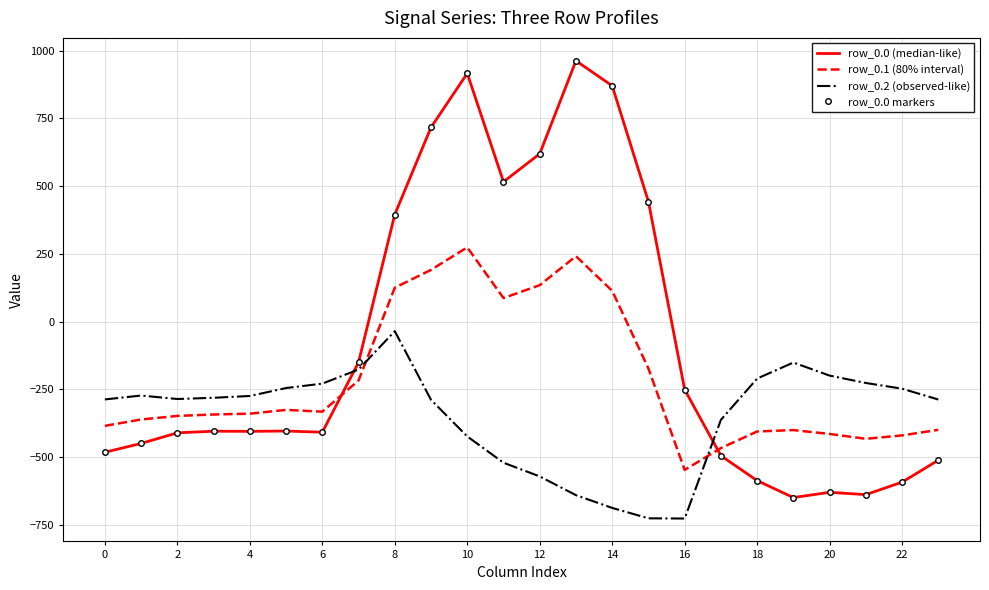

What is the maximum value for row_0.0 (median-like)?

962.7